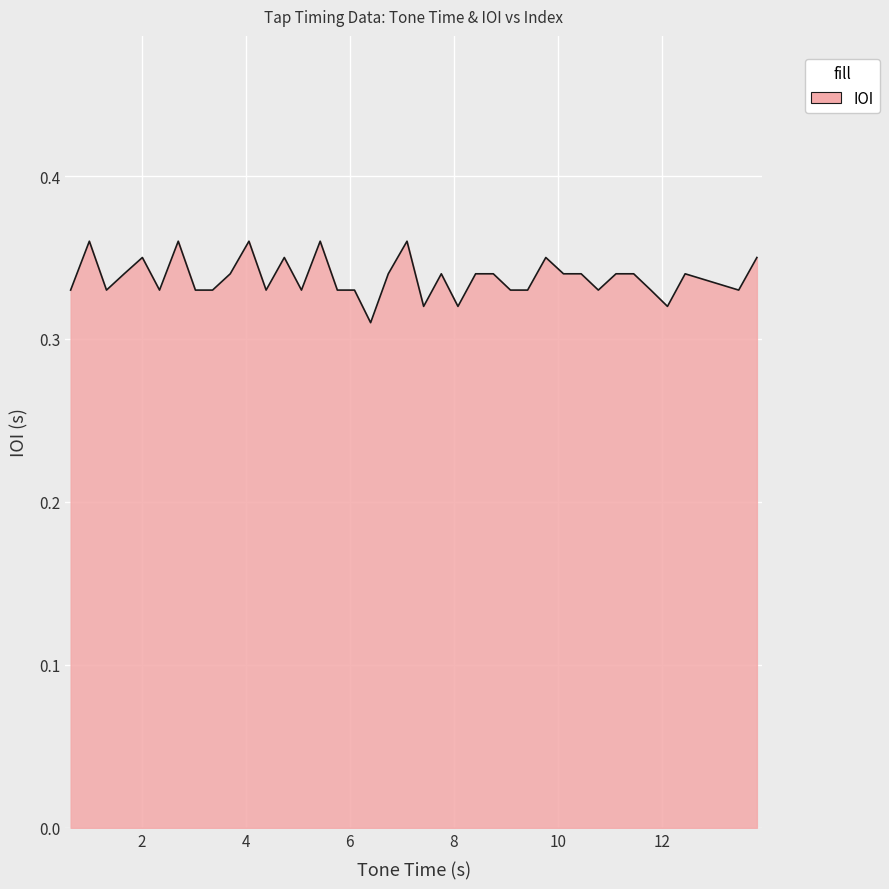

How many lines are shown in the chart?

1